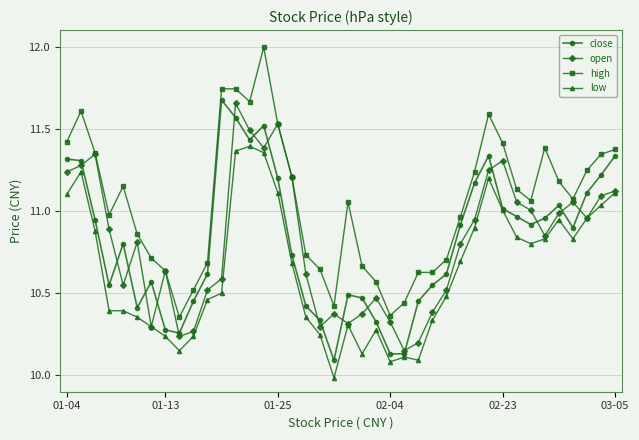

True or false: low has more than 0 points higher than both neighbors.

True